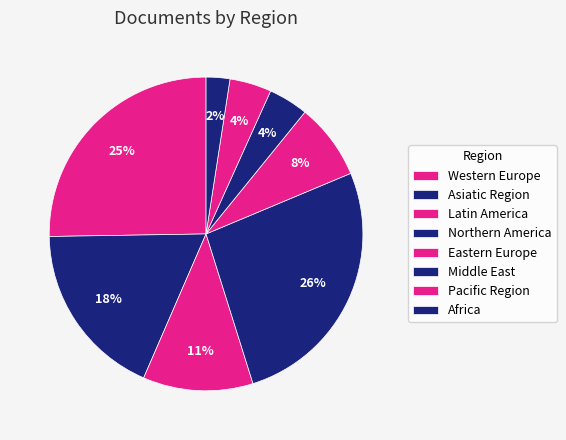

Is there a majority slice in this chart?

No